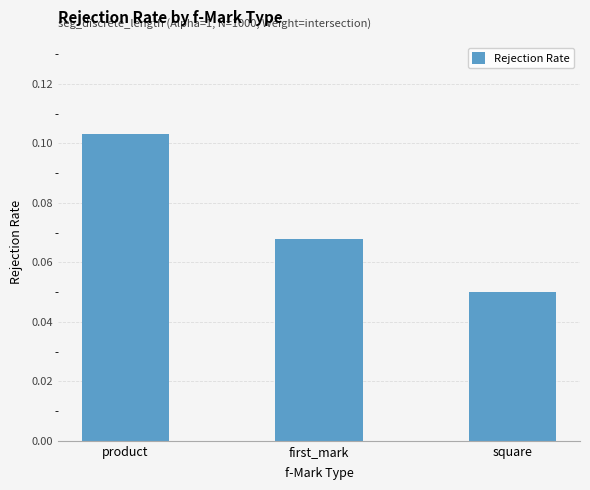

Which has a higher value, first_mark or square?

first_mark